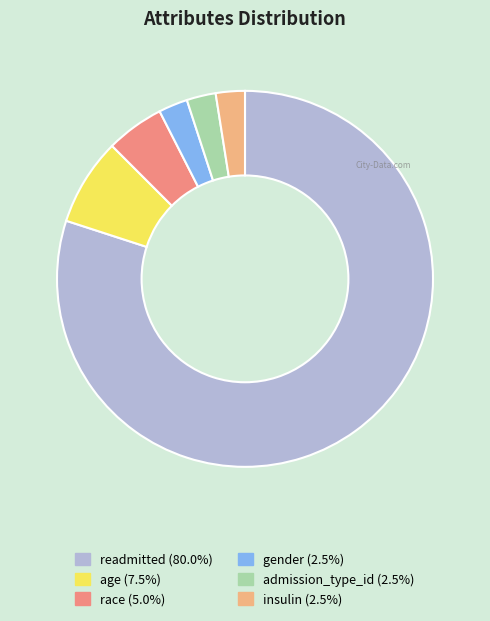

Is there any slice that represents more than half of the pie?

Yes